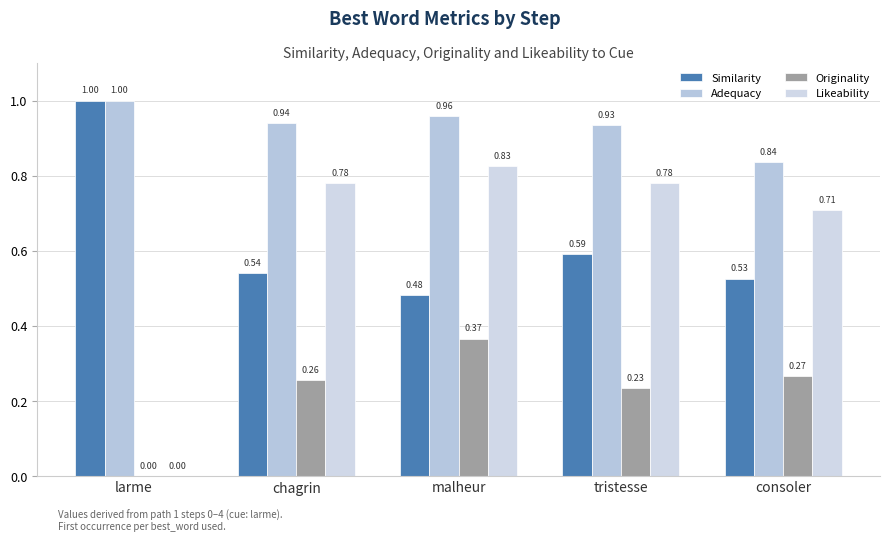

What are all the series names shown in the legend?

Similarity, Adequacy, Originality, Likeability